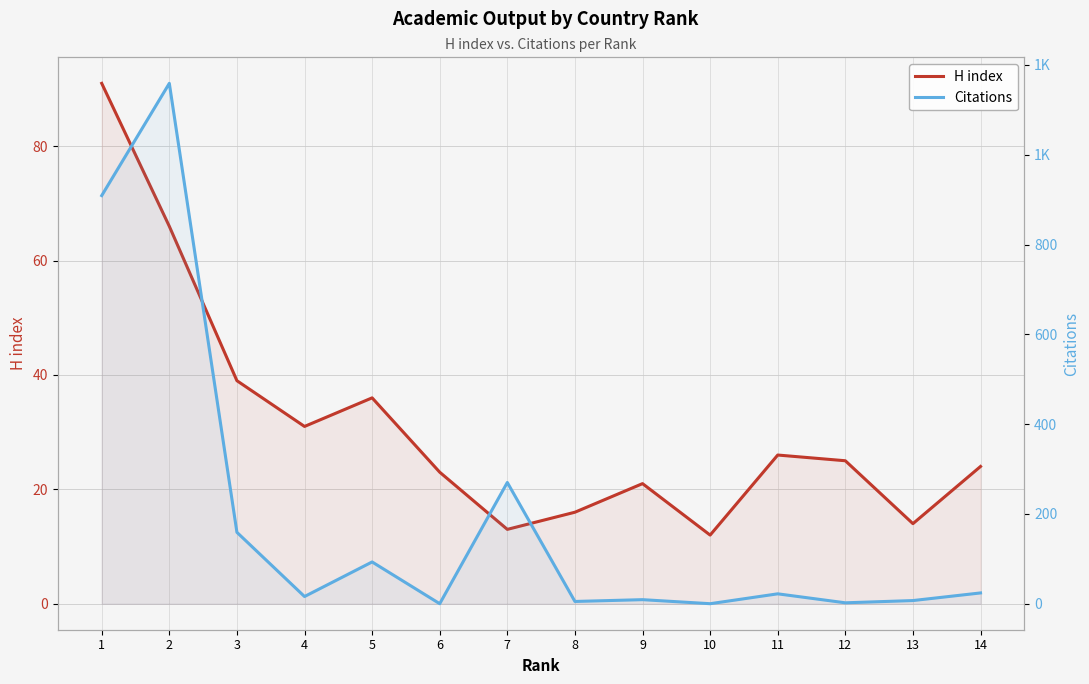

At which label is Citations closest to 579?

7